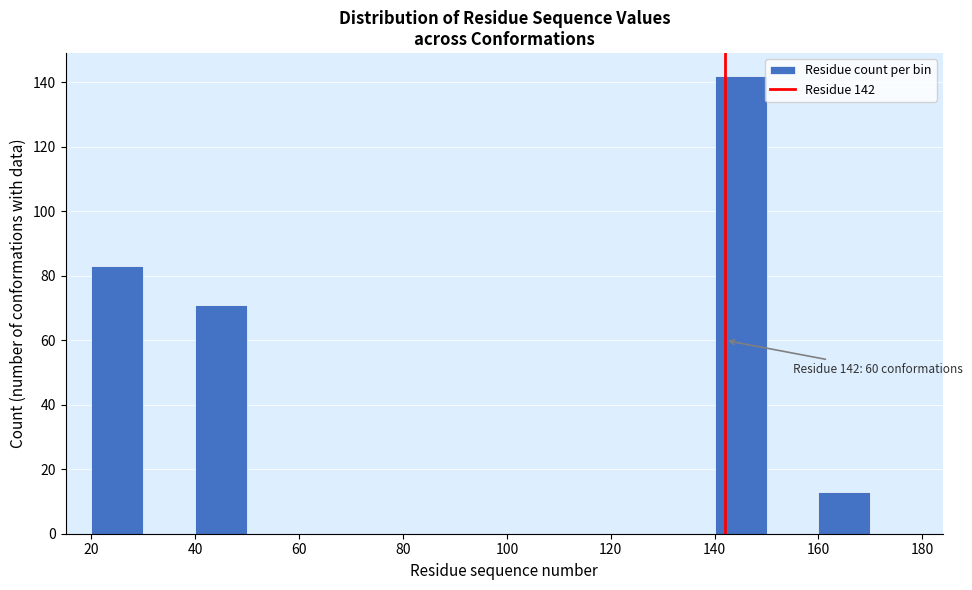

Over which range of the x-axis is the bar tallest?

140 to 150